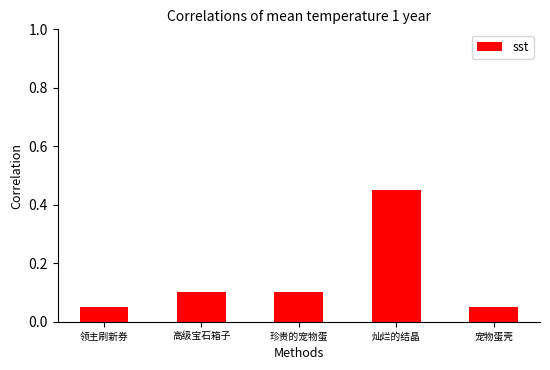

Which has a higher value, 灿烂的结晶 or 宠物蛋壳?

灿烂的结晶